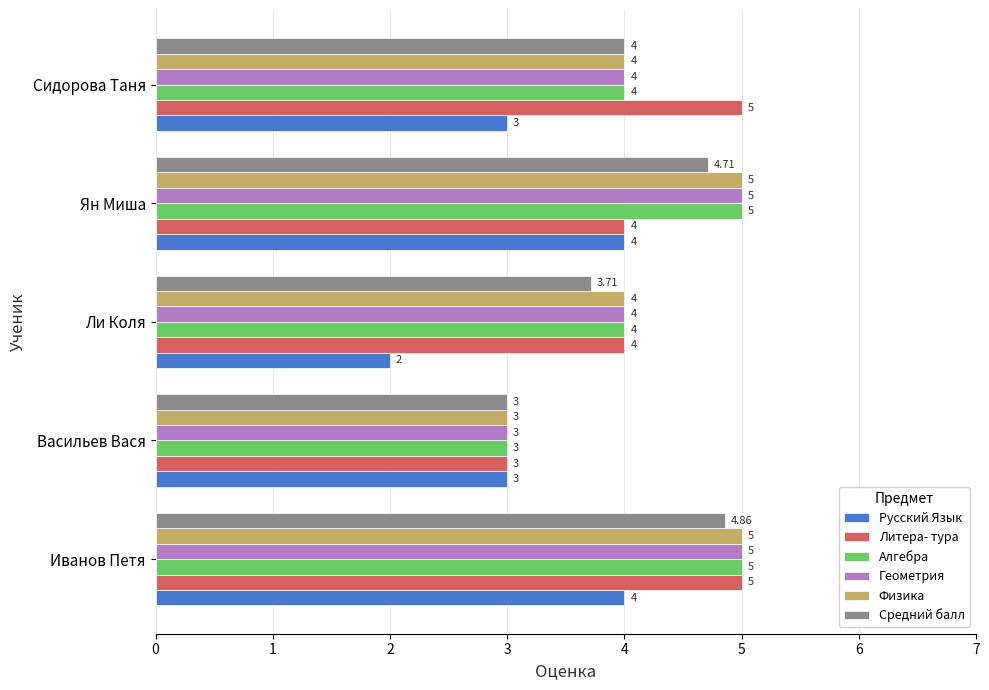

What is the sum of all Литера- тура values?

21.0